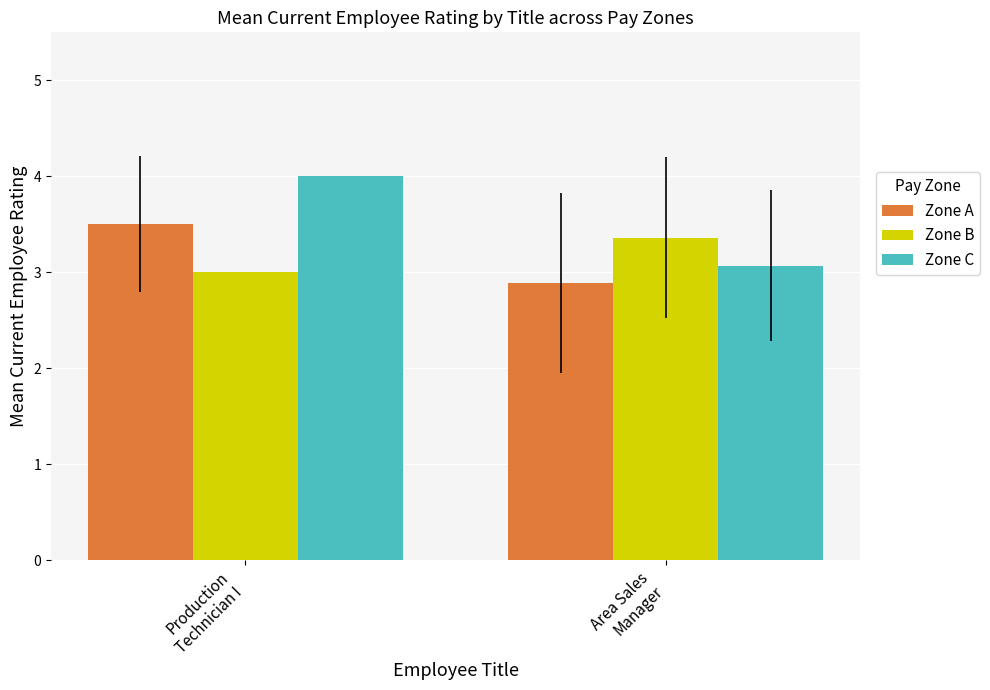

Reading left to right, extract all data points from this chart.

Zone A: Production
Technician I=3.5	Area Sales
Manager=2.9
Zone B: Production
Technician I=3.0	Area Sales
Manager=3.4
Zone C: Production
Technician I=4.0	Area Sales
Manager=3.1